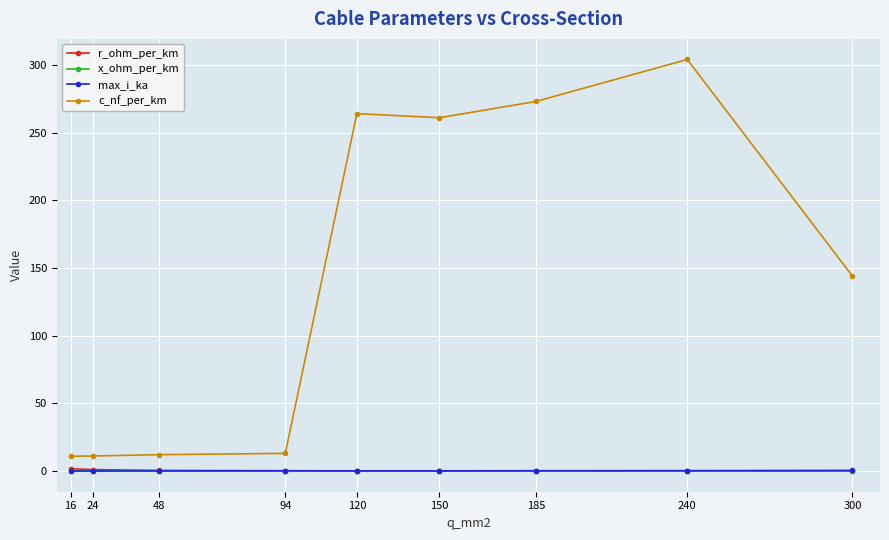

Which series has the widest spread of values?

c_nf_per_km